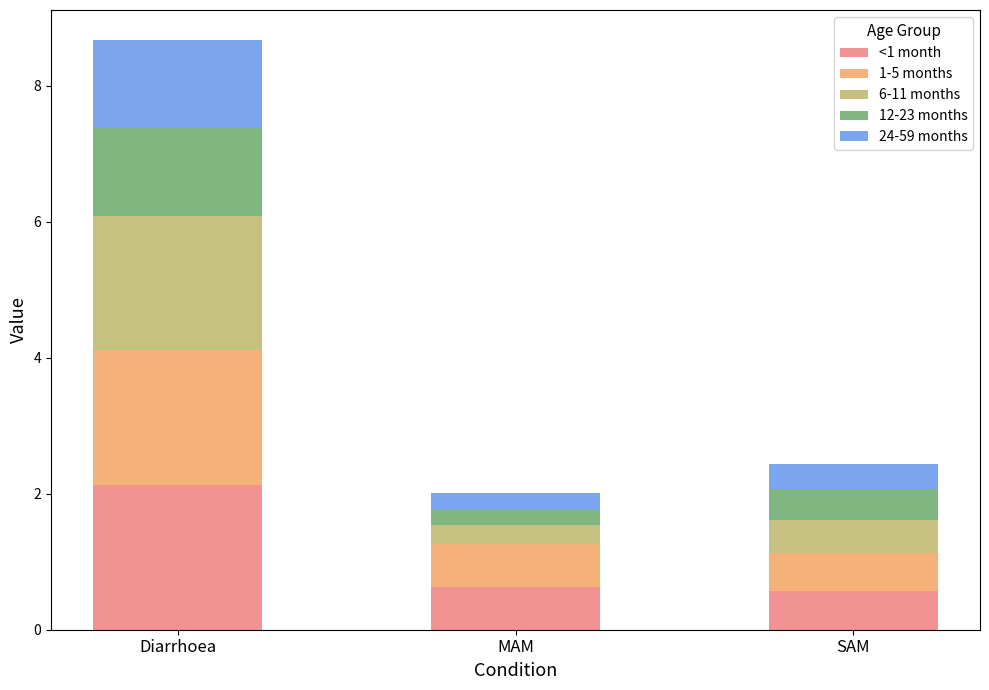

Does the chart contain any negative values?

No